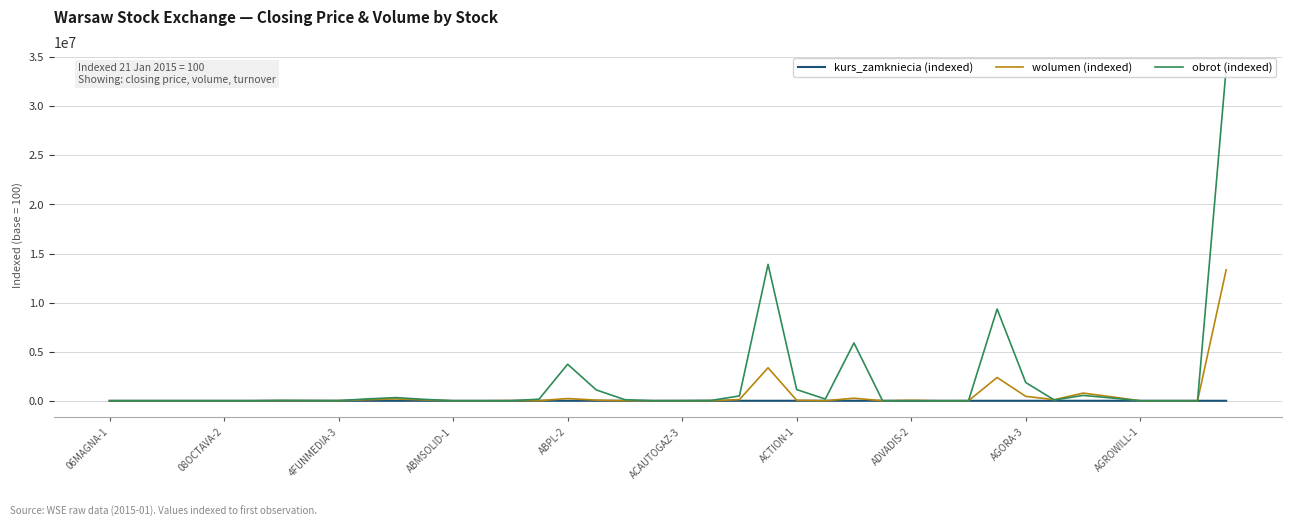

How many lines are shown in the chart?

3